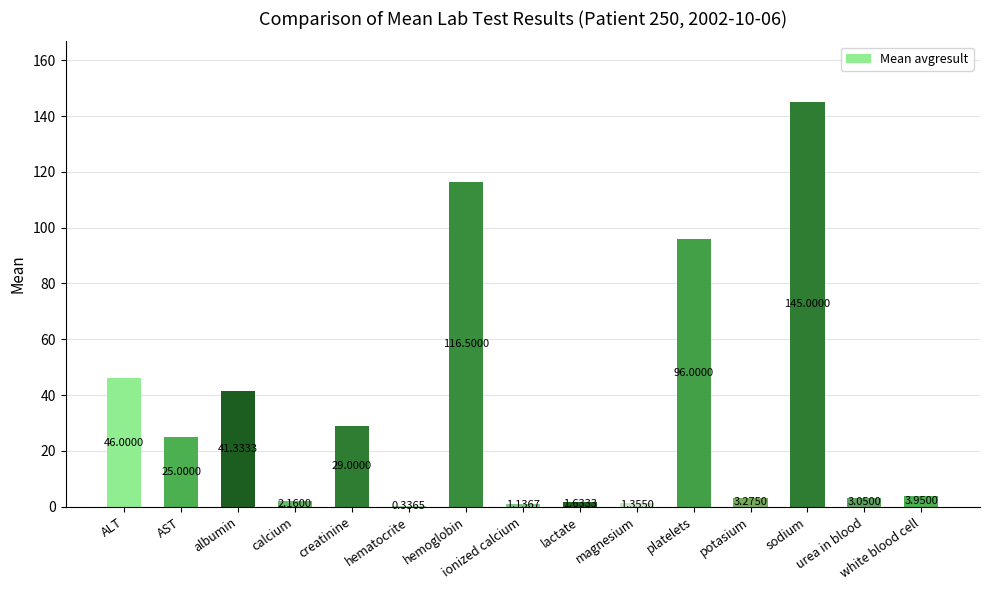

What is the sum of all values?

515.7